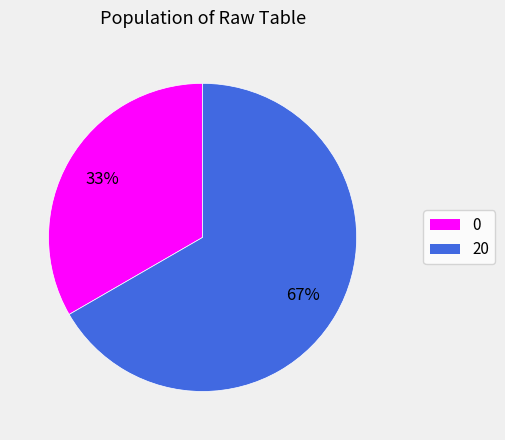

How many slices are in this pie chart?

2